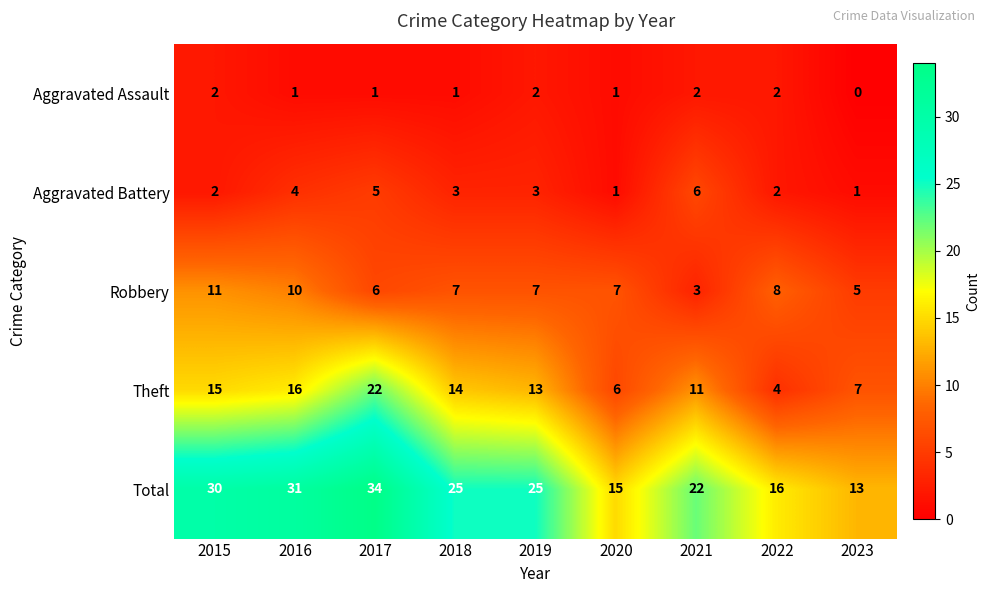

Where does the Aggravated Assault series first go above 1?

2015